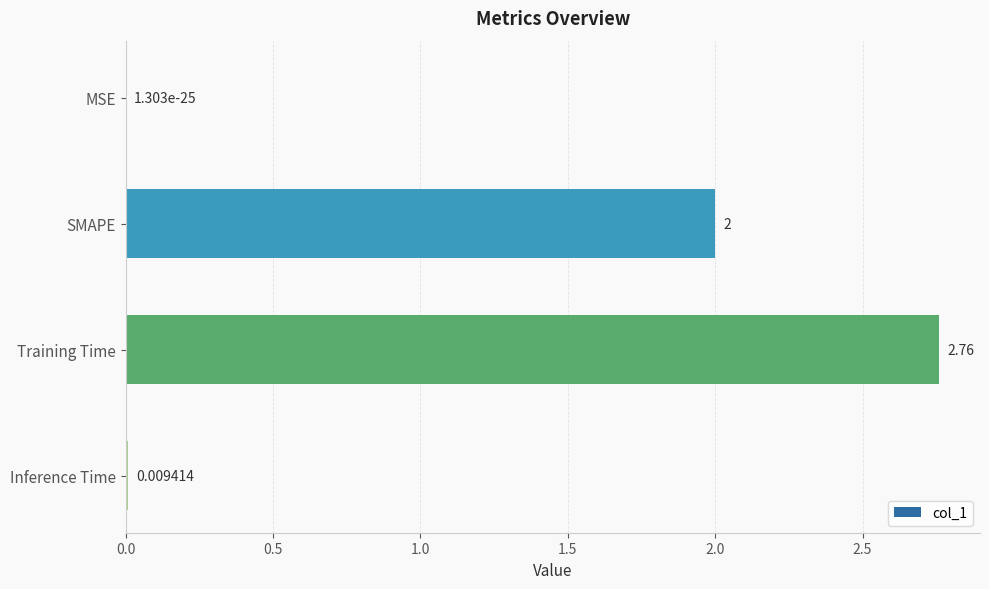

At which category does the chart reach its peak across all series?

Training Time